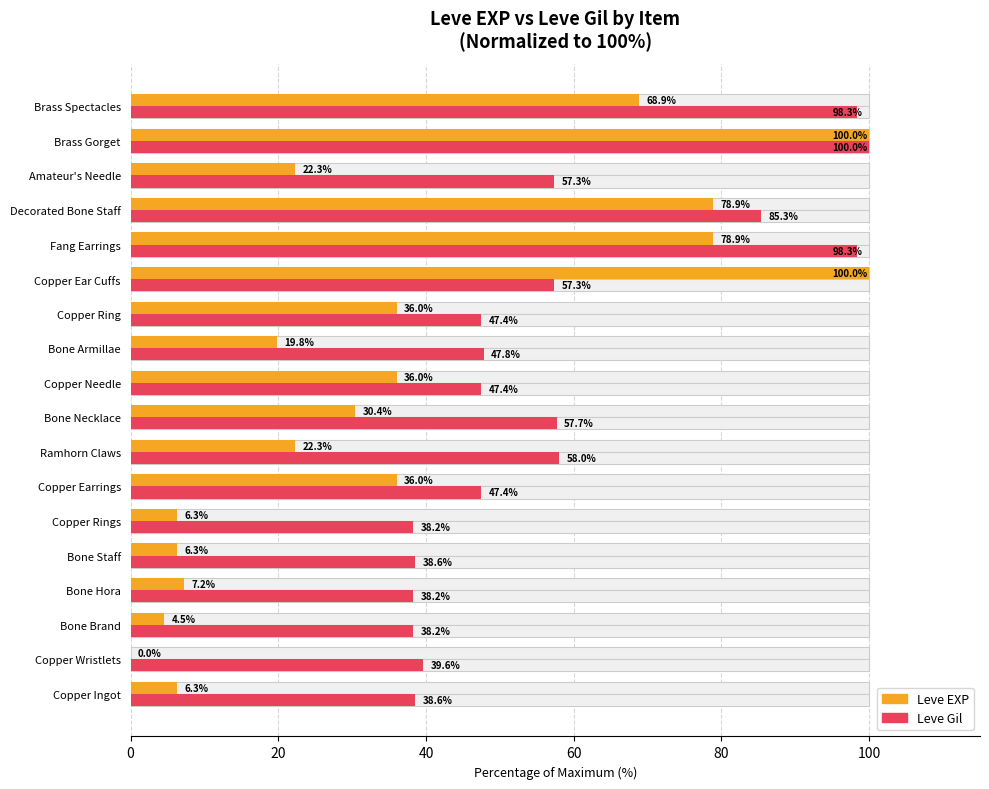

How many bars are there in total?

36